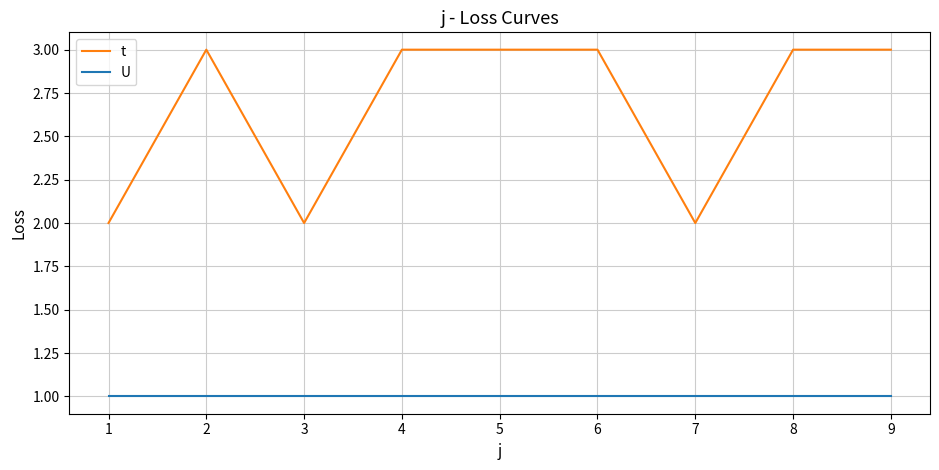

Rank the series by their average value, from lowest to highest.

U, t